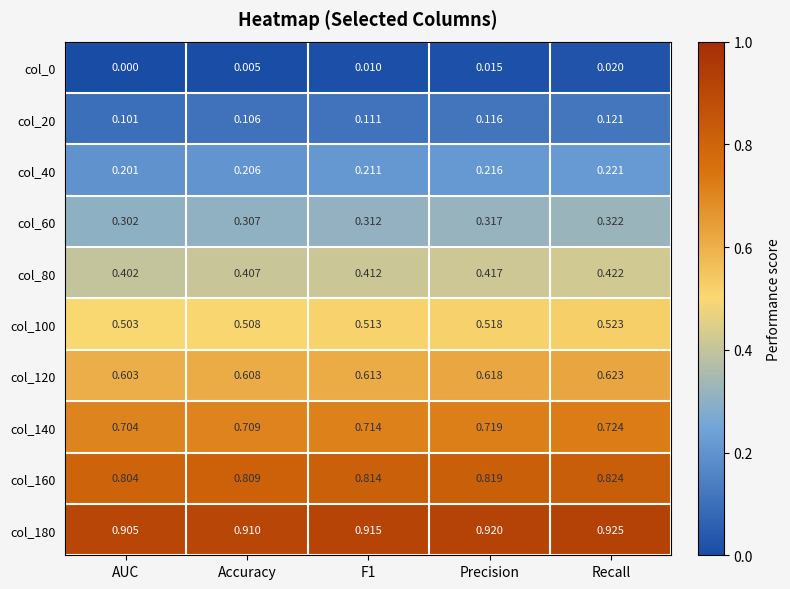

At which label is col_80 closest to 0?

AUC